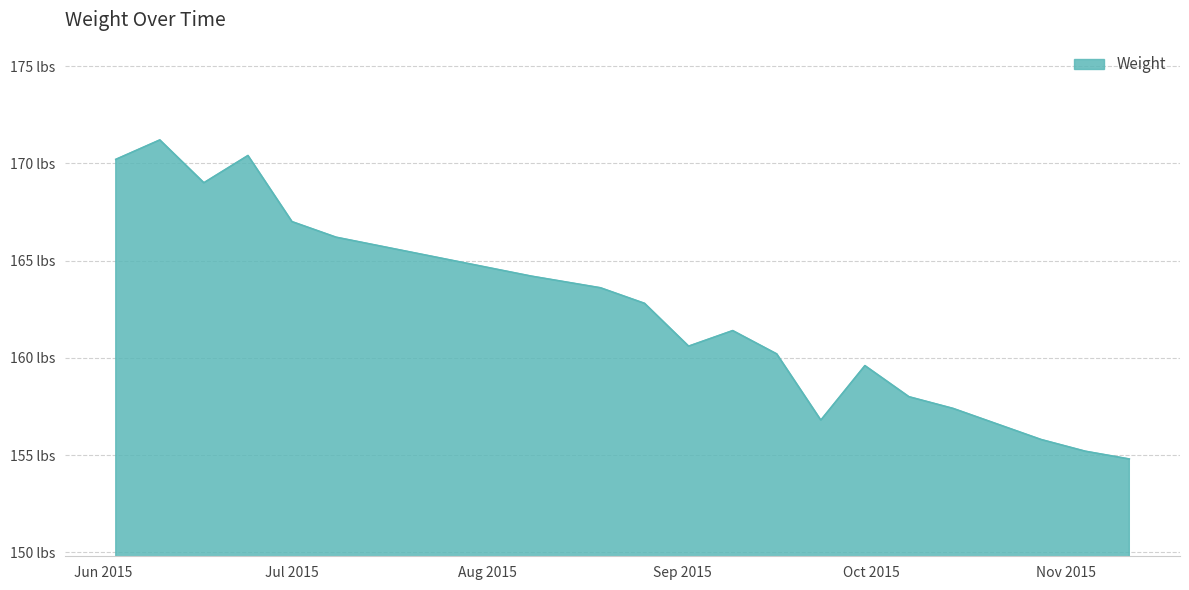

Does the chart have visible grid lines?

Yes